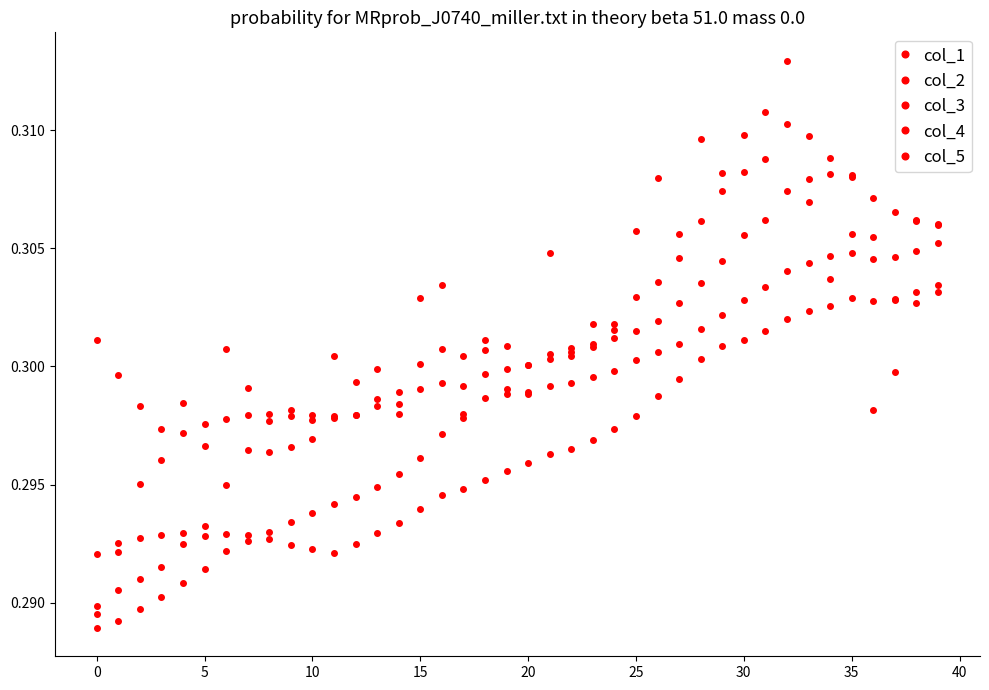

List the series in order of their overall mean, highest first.

col_5, col_1, col_2, col_3, col_4